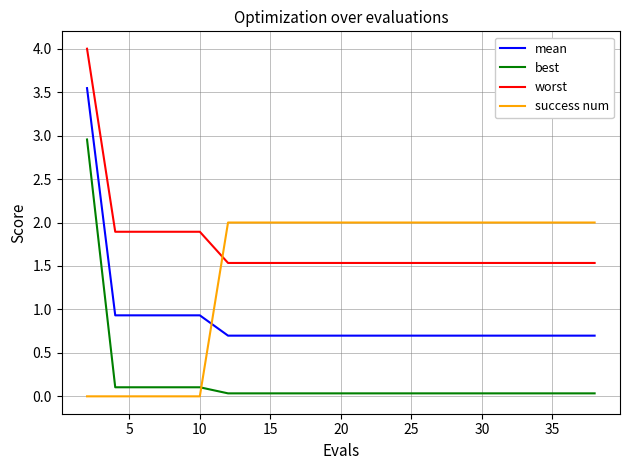

What is the maximum value for worst?

4.0